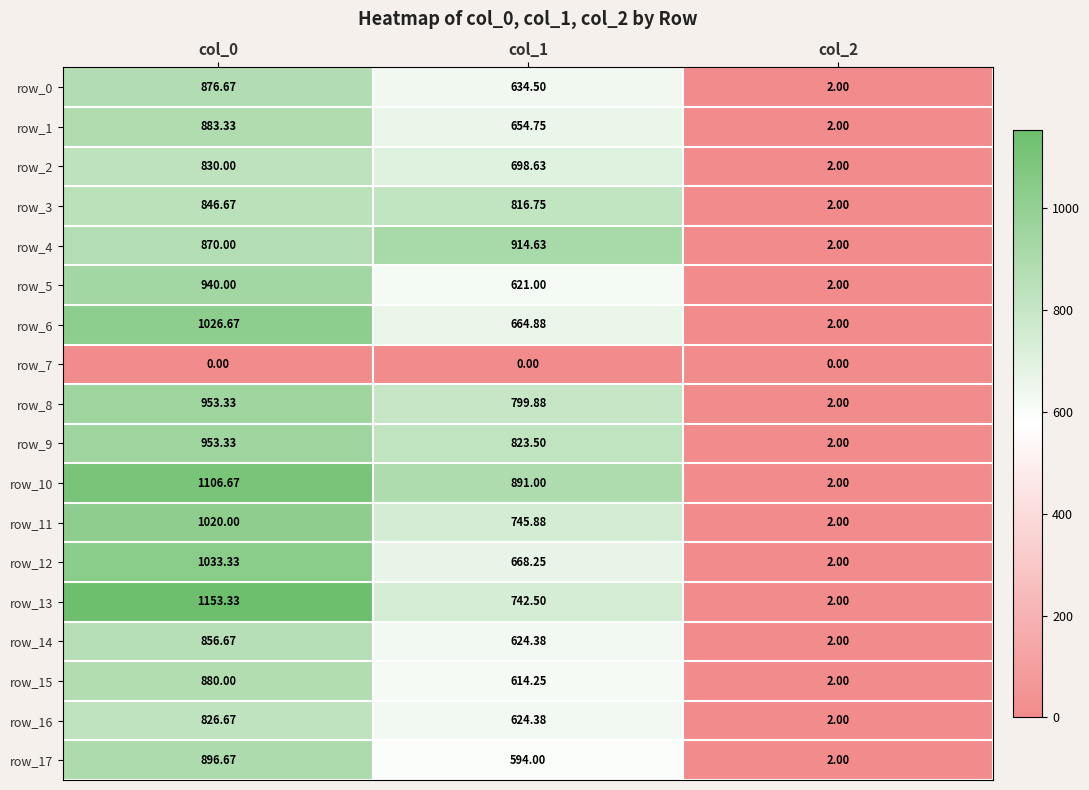

Is the value of row_4 at col_0 greater than the value of row_15 at col_1?

Yes